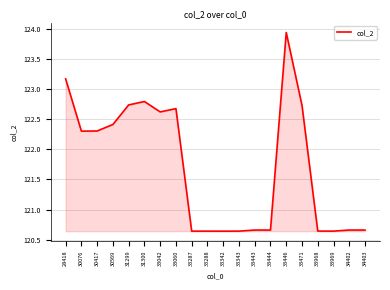

What is the sum of all values?

2434.2